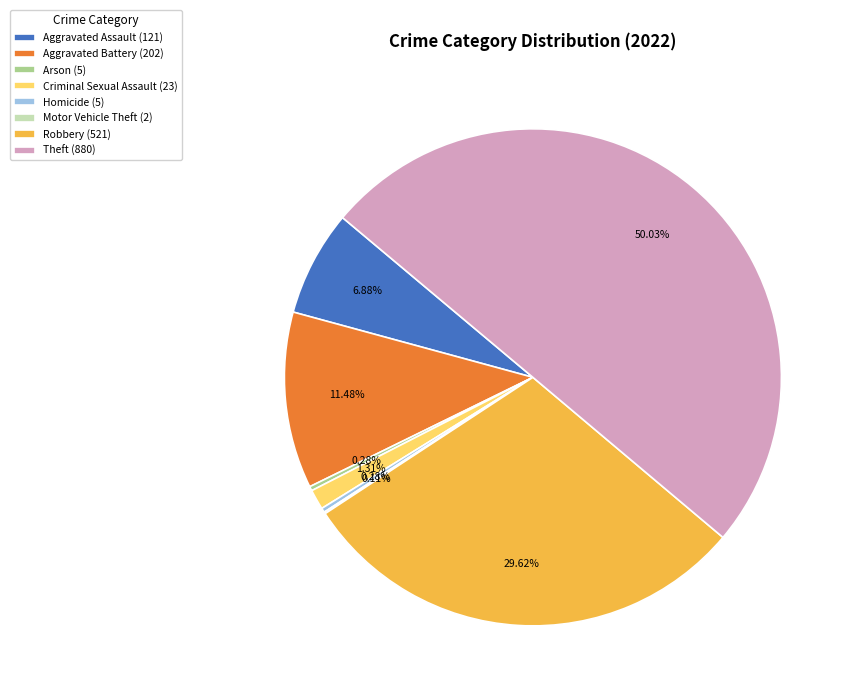

Which slice is the largest?

Theft